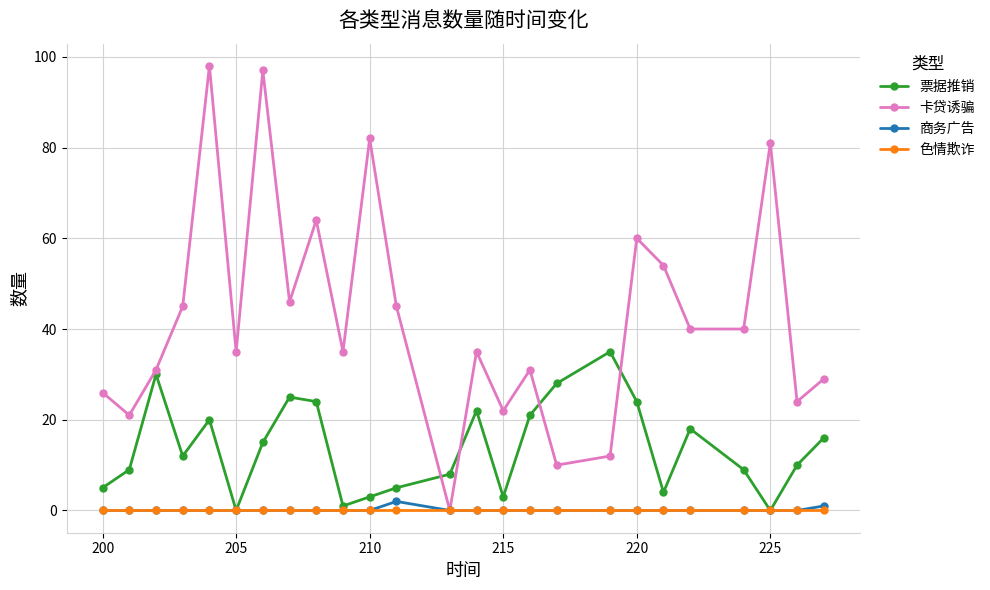

Reading right to left, transcribe all the data shown in this chart.

票据推销: 16	10	0	9	18	4	24	35	28	21	3	22	8	5	3	1	24	25	15	0	20	12	30	9	5
卡贷诱骗: 29	24	81	40	40	54	60	12	10	31	22	35	0	45	82	35	64	46	97	35	98	45	31	21	26
商务广告: 1	0	0	0	0	0	0	0	0	0	0	0	0	2	0	0	0	0	0	0	0	0	0	0	0
色情欺诈: 0	0	0	0	0	0	0	0	0	0	0	0	0	0	0	0	0	0	0	0	0	0	0	0	0